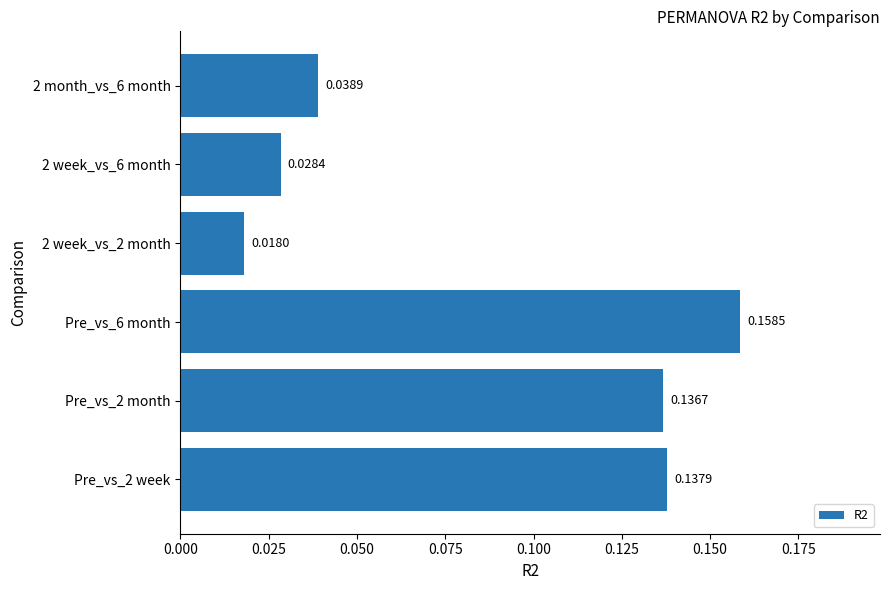

List the labels in order of value, smallest first.

2 week_vs_2 month, 2 week_vs_6 month, 2 month_vs_6 month, Pre_vs_2 month, Pre_vs_2 week, Pre_vs_6 month